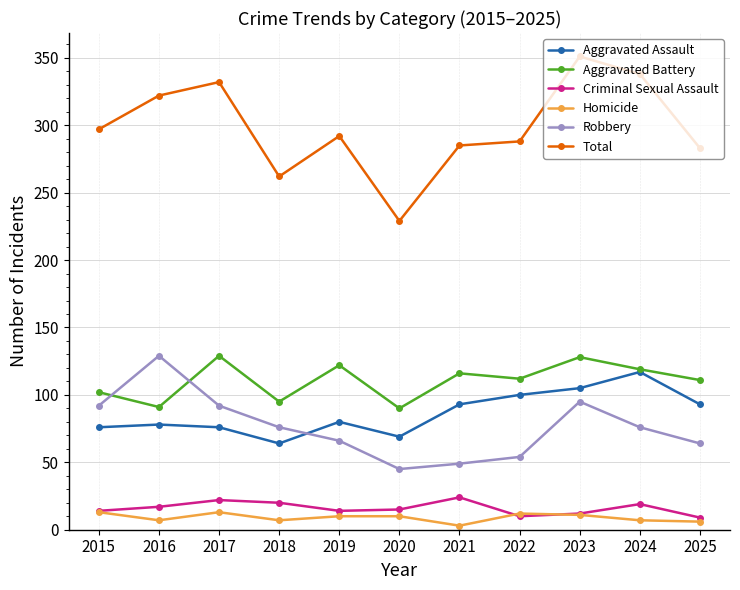

What is the difference between the highest and lowest values at 2023?

340